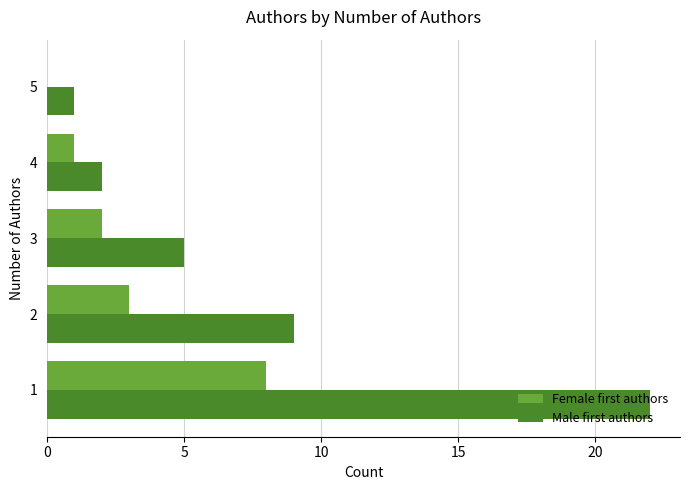

What is the greatest value displayed?

22